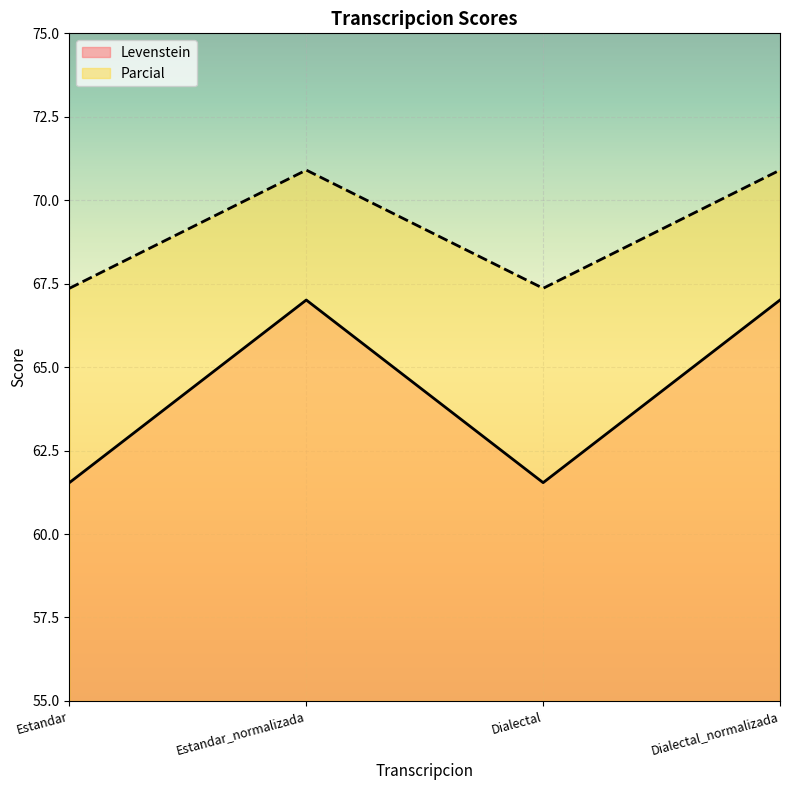

True or false: Parcial and Levenstein intersect in this chart.

False